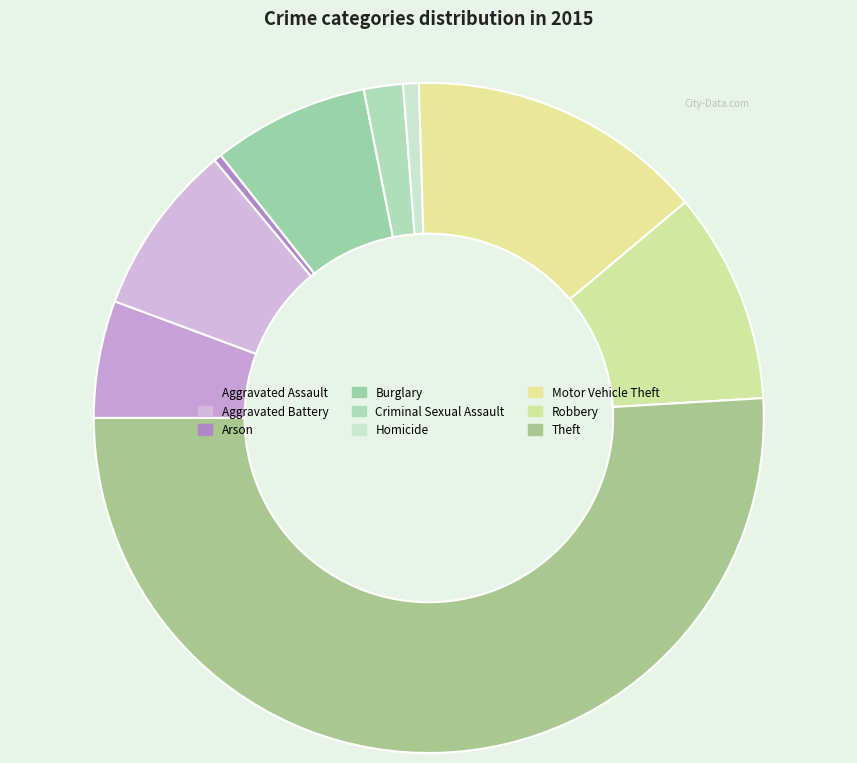

Does Aggravated Assault represent more than half of the total?

No